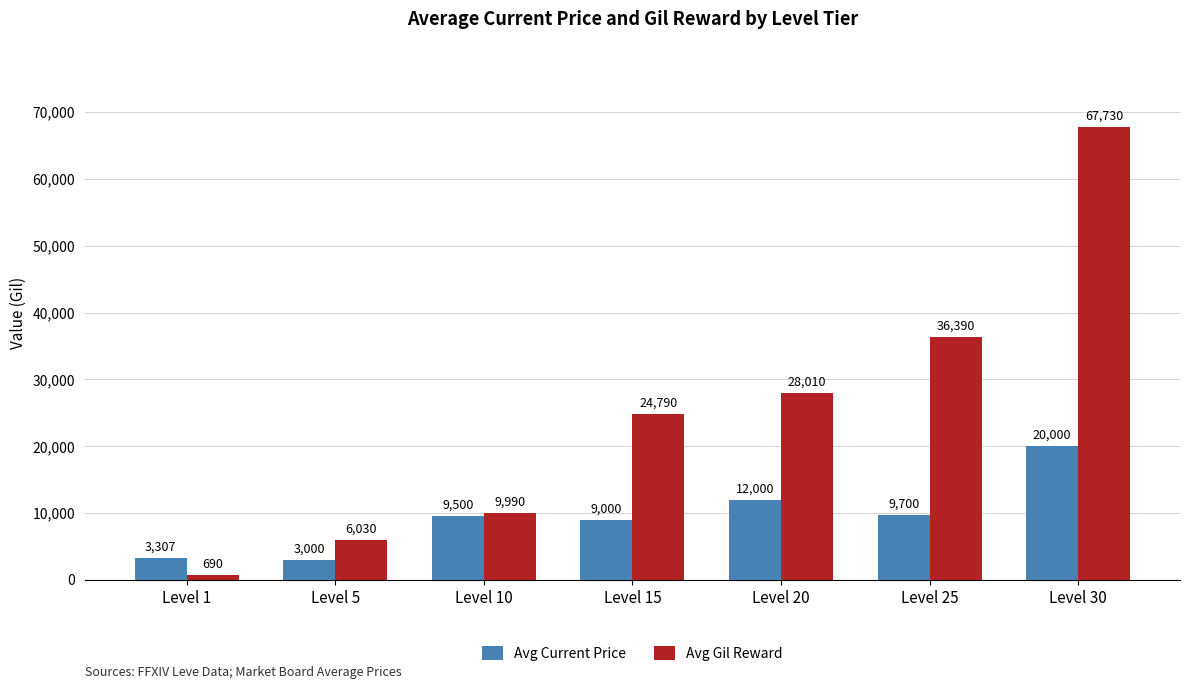

Reading right to left, transcribe all the data shown in this chart.

Avg Current Price: Level 30=20000	Level 25=9700	Level 20=12000	Level 15=9000	Level 10=9500	Level 5=3000	Level 1=3307
Avg Gil Reward: Level 30=67730	Level 25=36390	Level 20=28010	Level 15=24790	Level 10=9990	Level 5=6030	Level 1=690